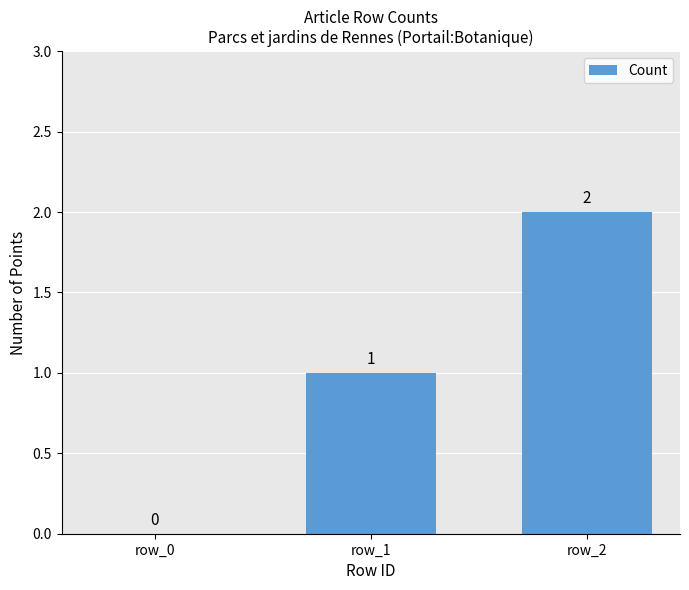

Which label corresponds to the largest value in the chart?

row_2